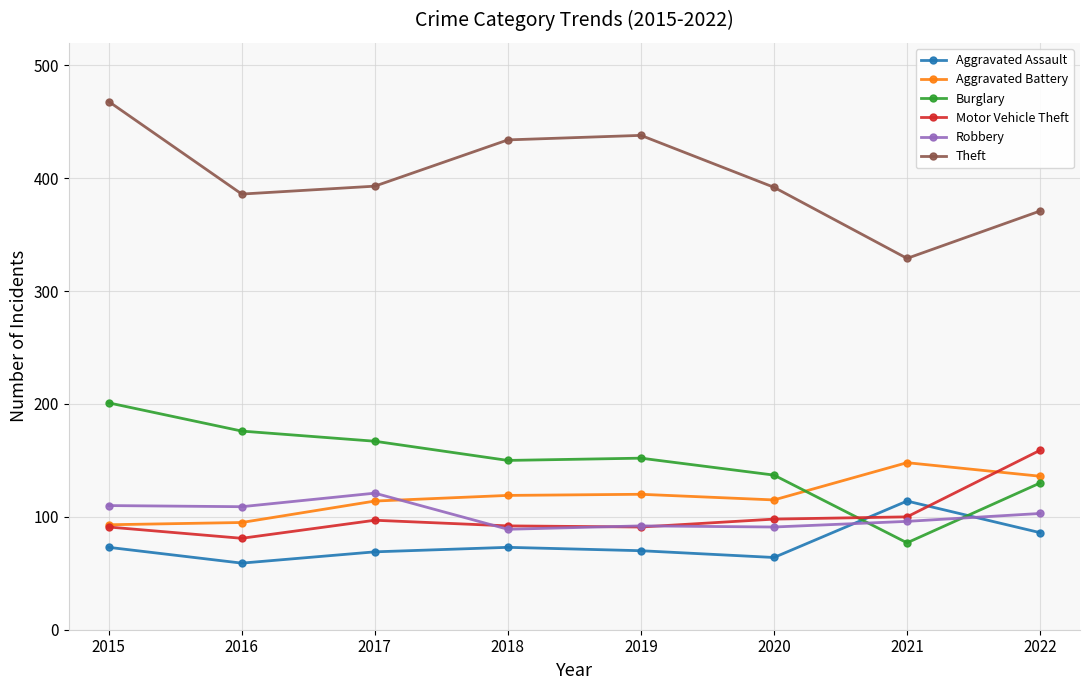

True or false: Aggravated Battery has more than 1 interior local peaks.

True